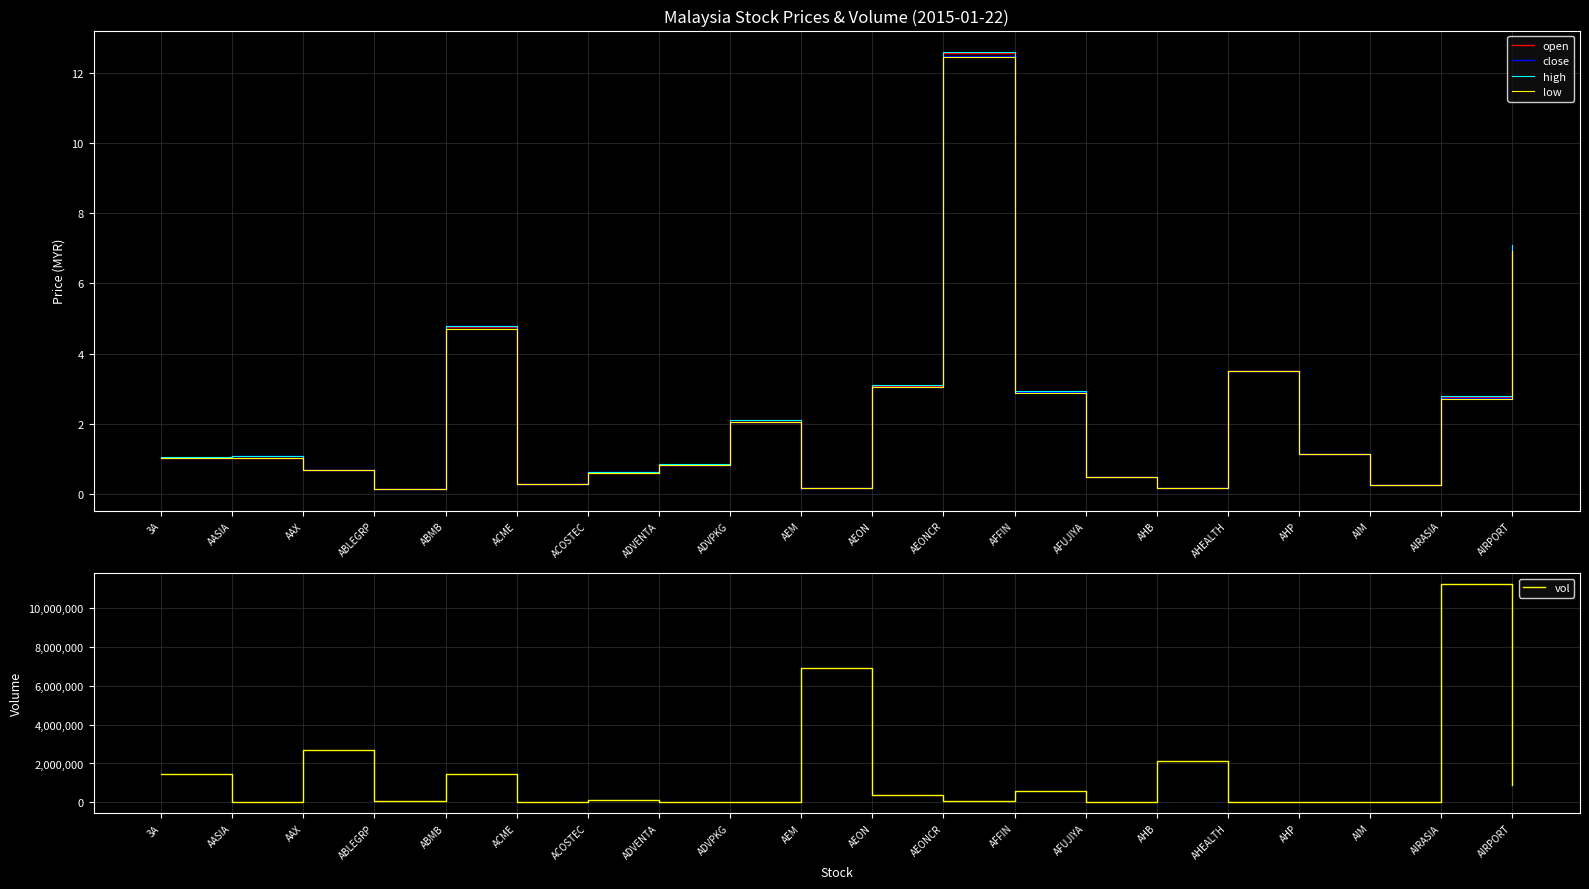

The close series shows 4.8 at ABMB. True or false?

True